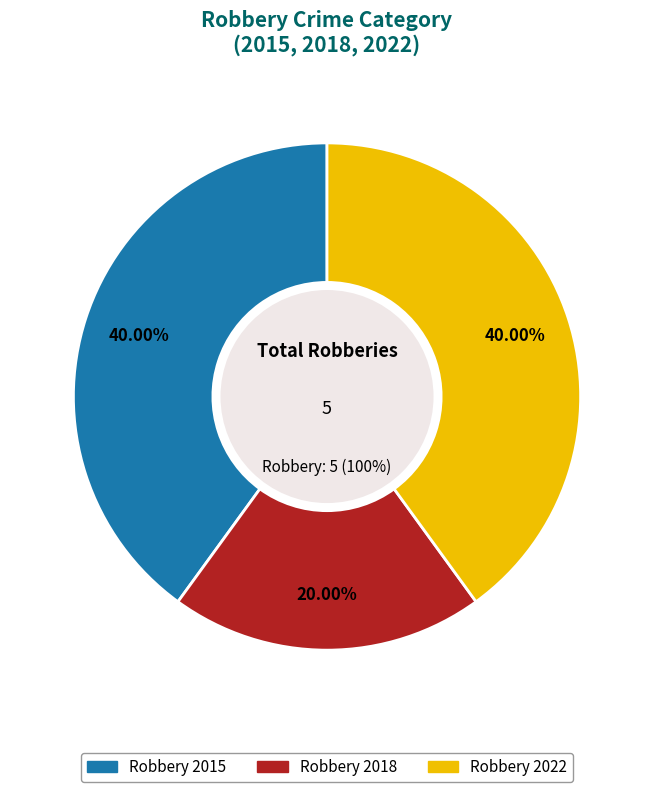

True or false: Robbery 2022 accounts for 40% of the total.

True